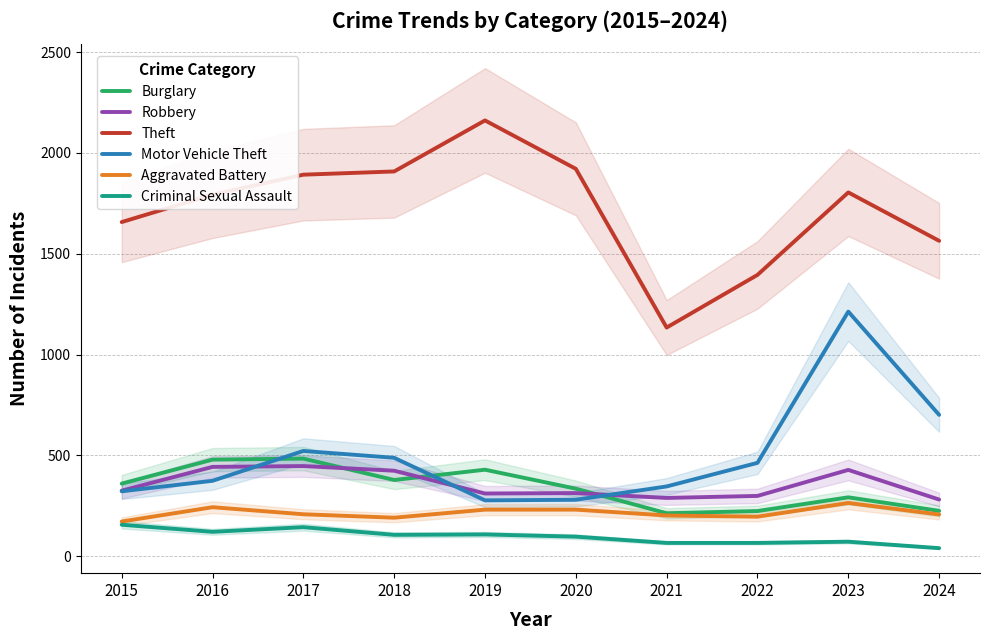

True or false: Robbery has more than 2 interior local peaks.

True